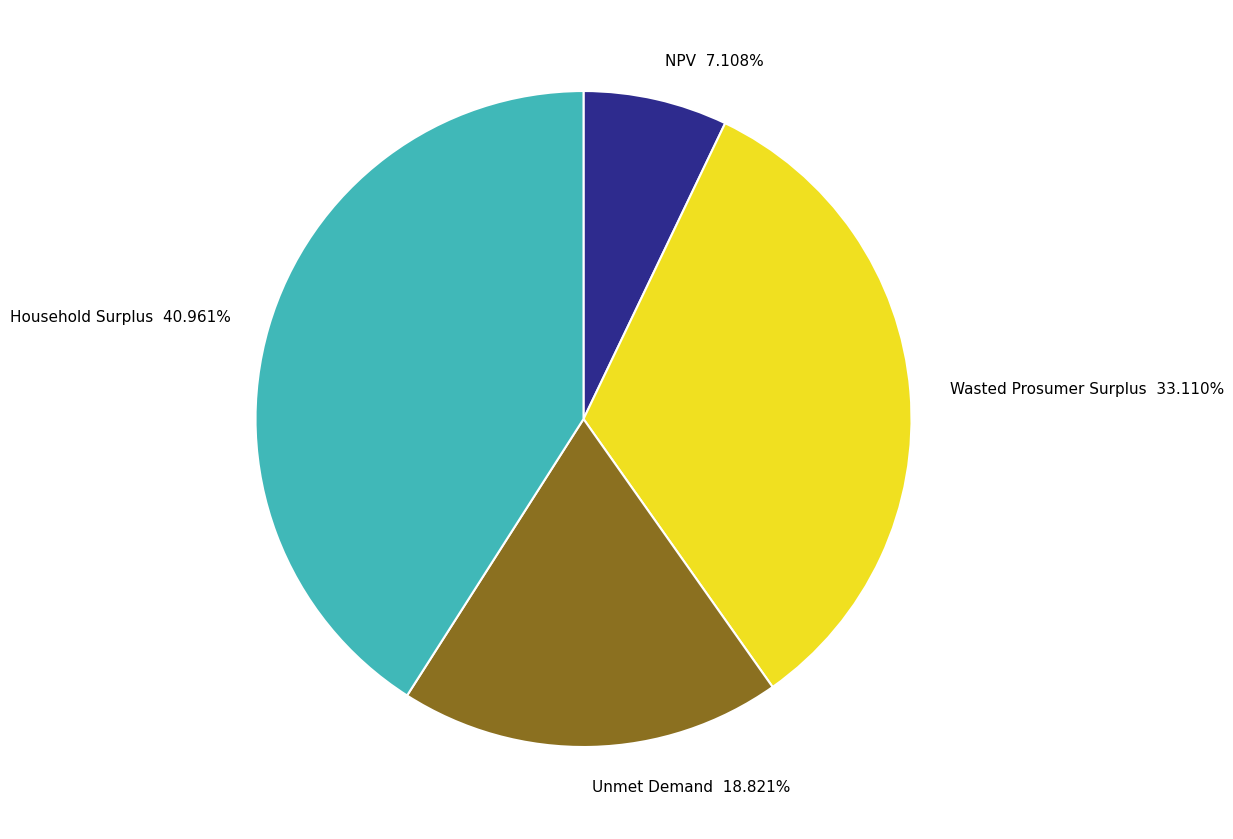

Does Household Surplus account for over 50% of the chart?

No